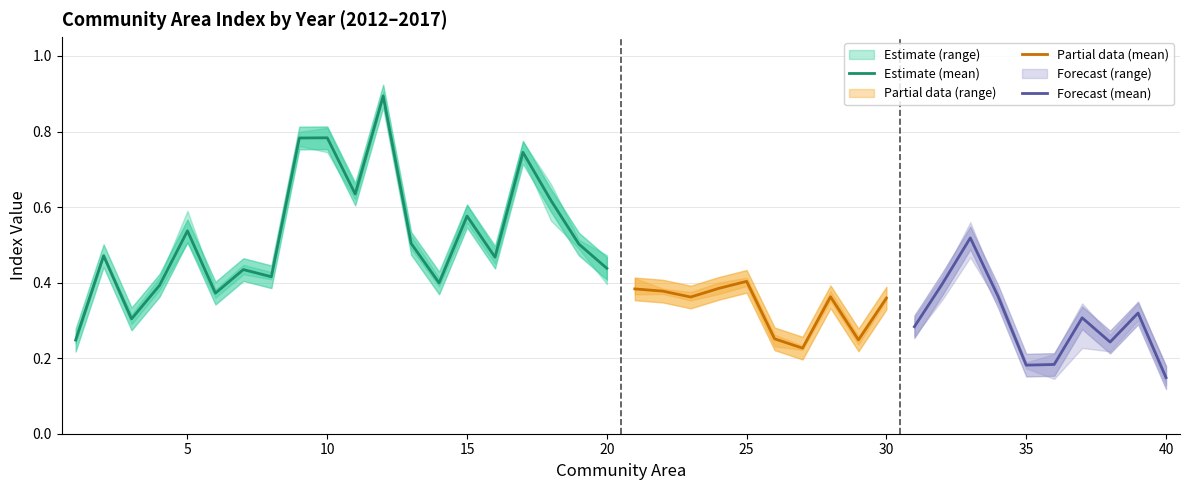

Where is the first local minimum for 2013?

3